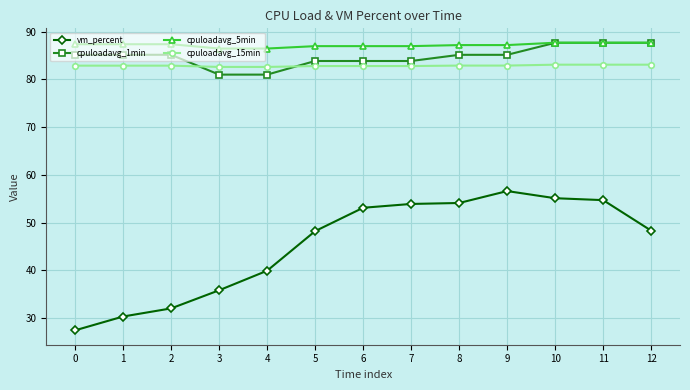

Count the number of data series in this chart.

4